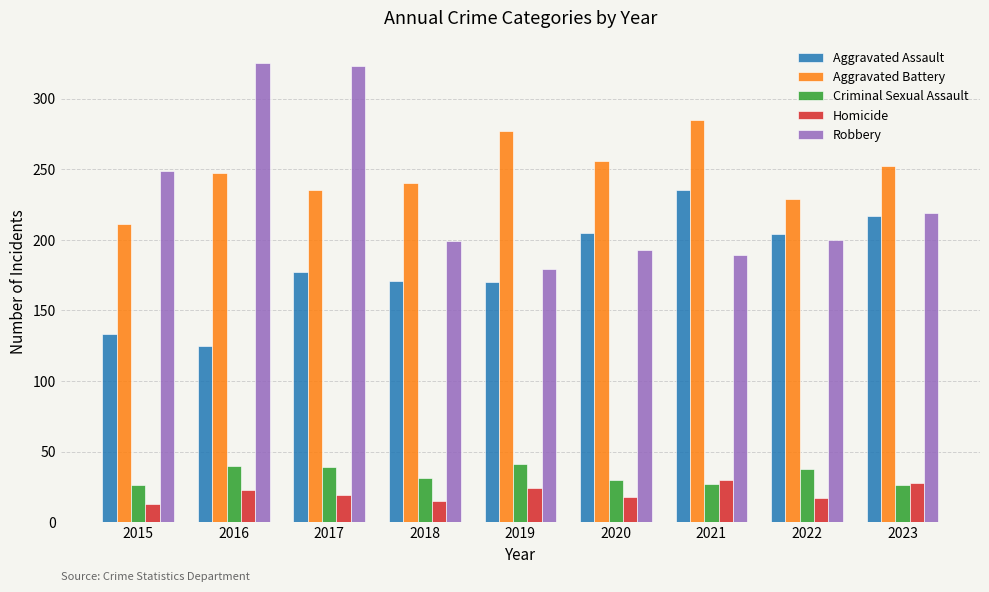

Rank the series at 2017 from highest to lowest value.

Robbery, Aggravated Battery, Aggravated Assault, Criminal Sexual Assault, Homicide